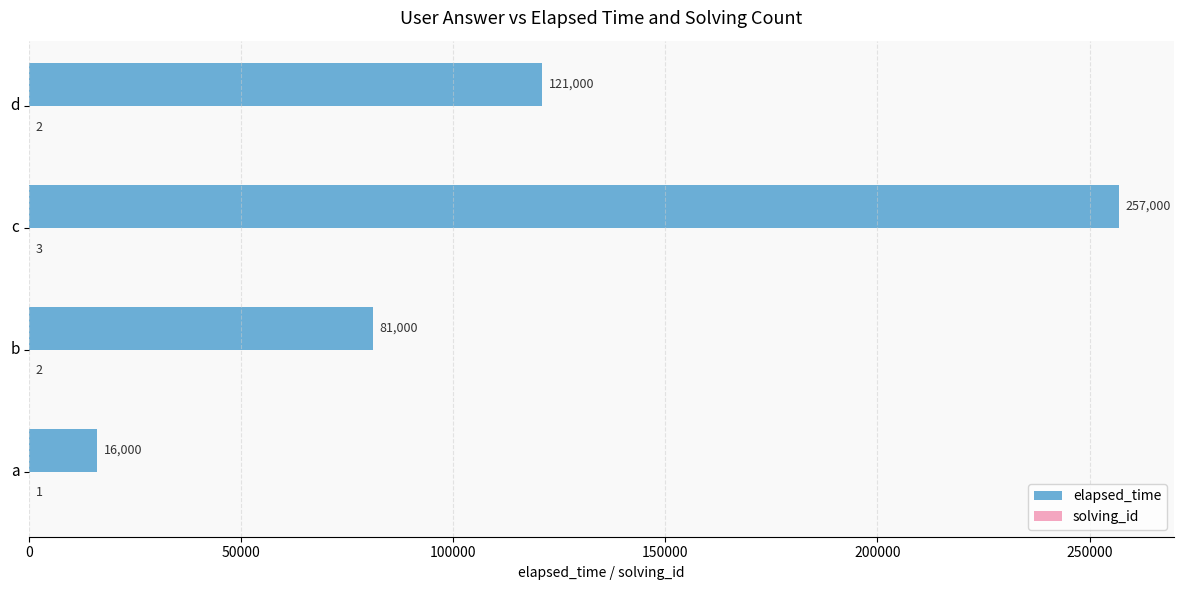

Where is elapsed_time nearest to the value 136500?

d